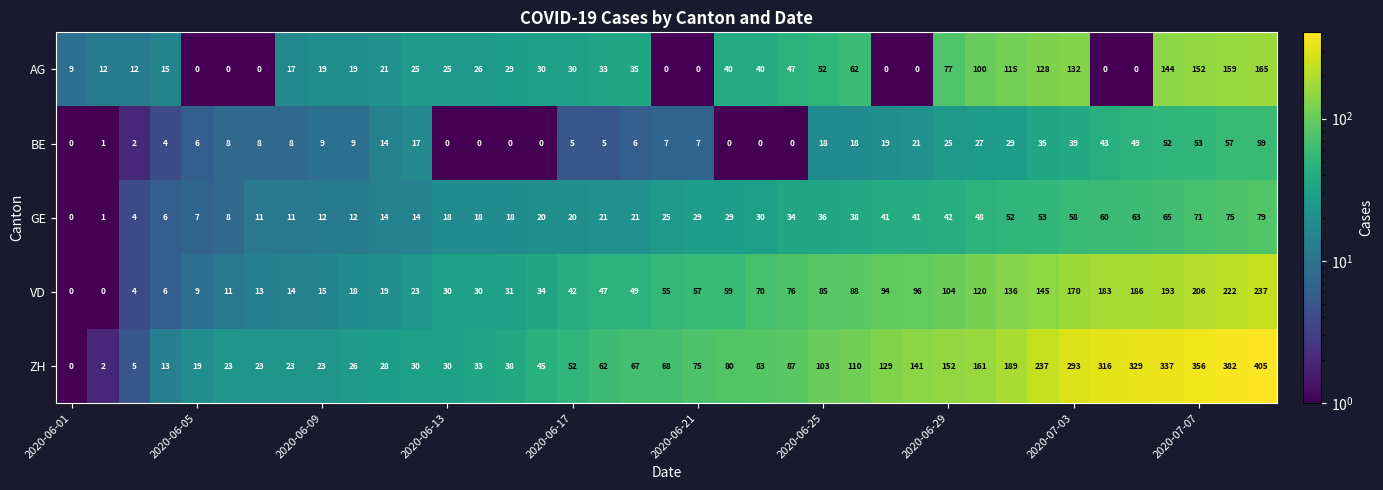

What is the highest value of the ZH series?

405